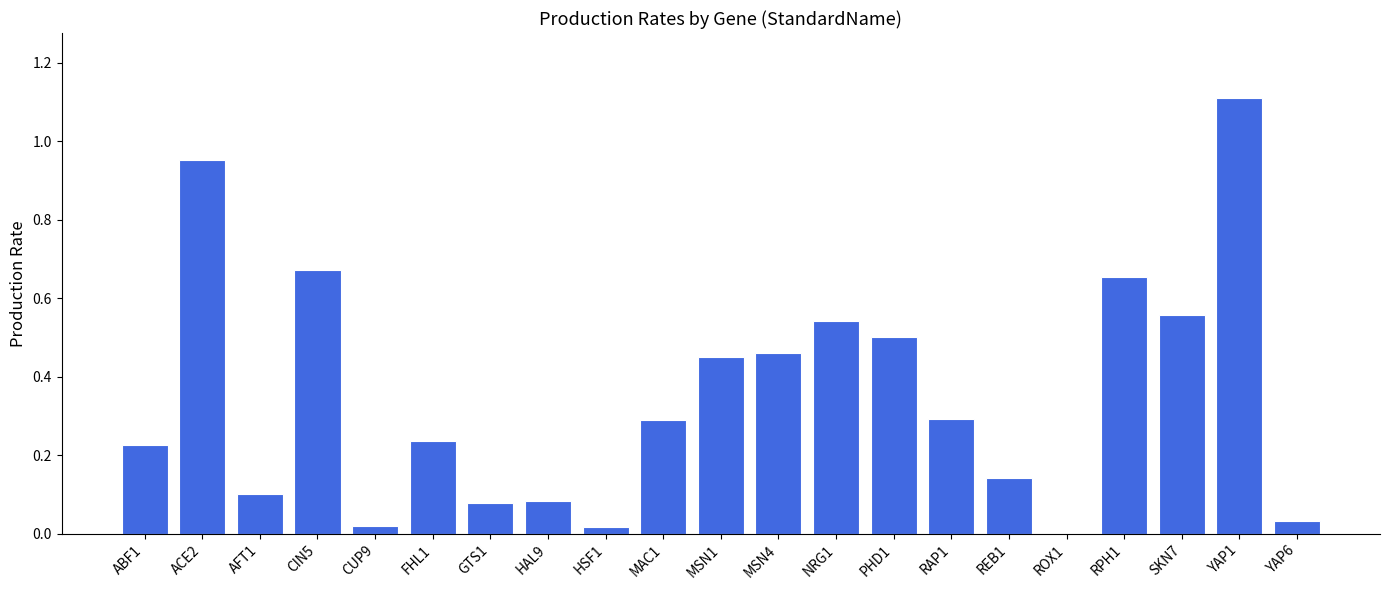

What is the sum of all values?

7.4